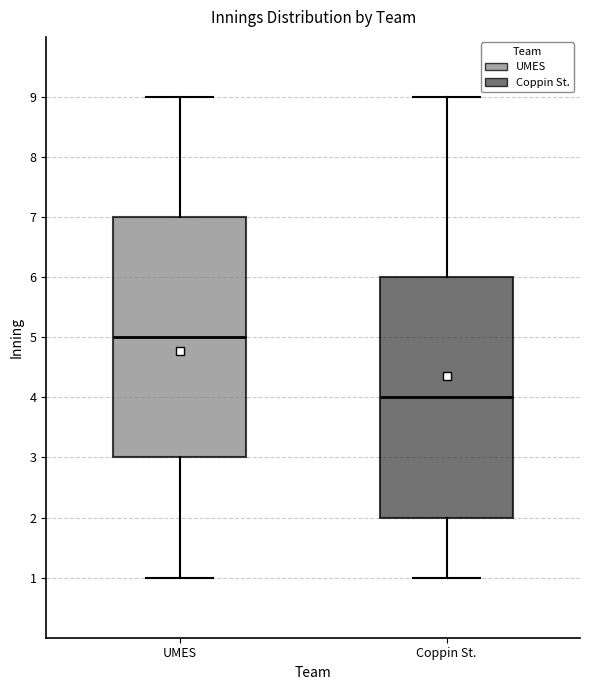

Which box has the lowest median line?

Coppin St.